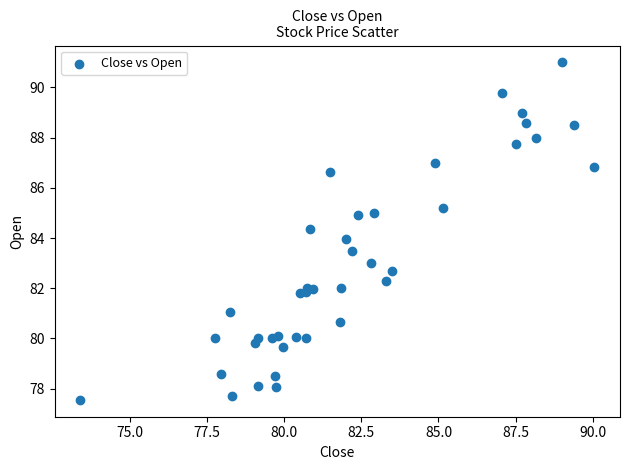

What is the range of X values (max minus min)?

16.7